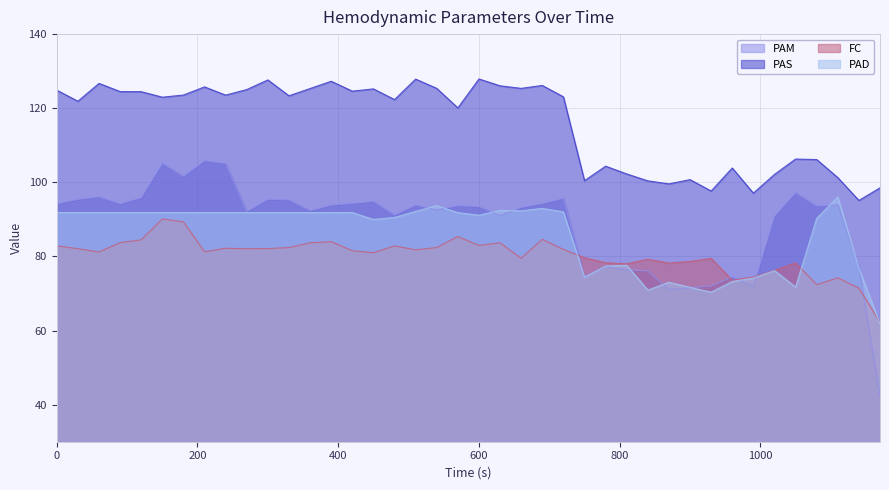

Does the chart display data point markers on the line(s)?

No